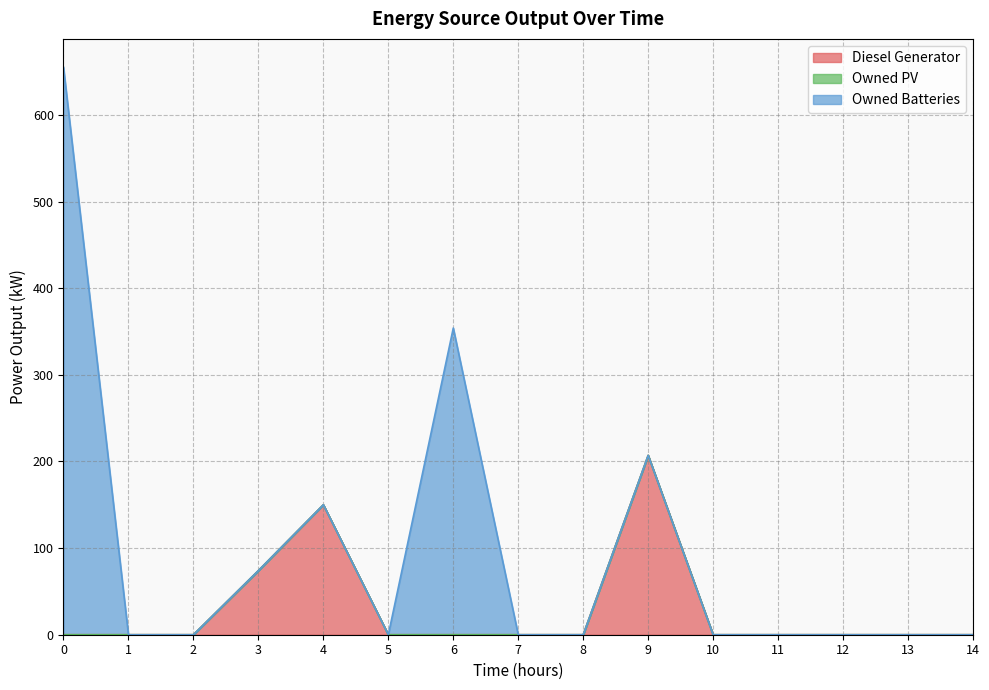

The value of Owned PV at 1 is 0. True or false?

True